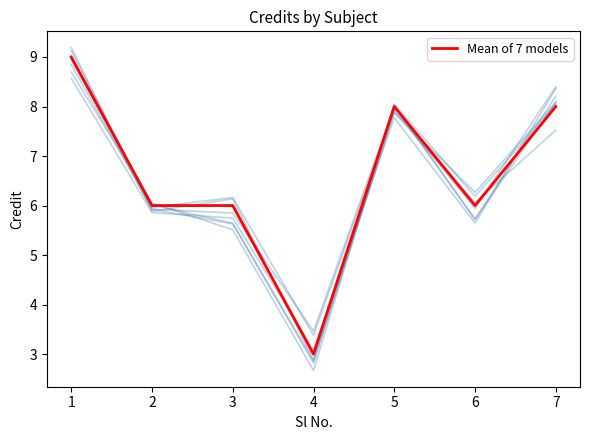

True or false: the data has more than 0 interior local peaks.

True